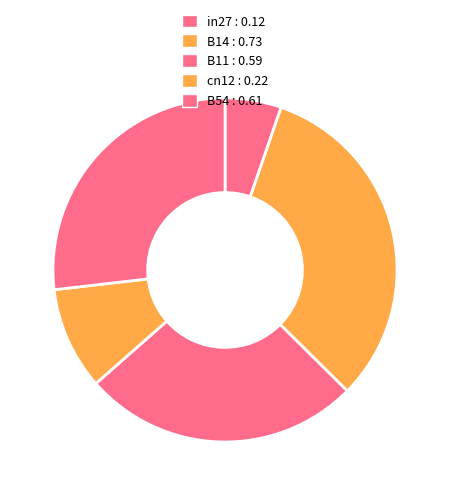

How many slices are in this pie chart?

5